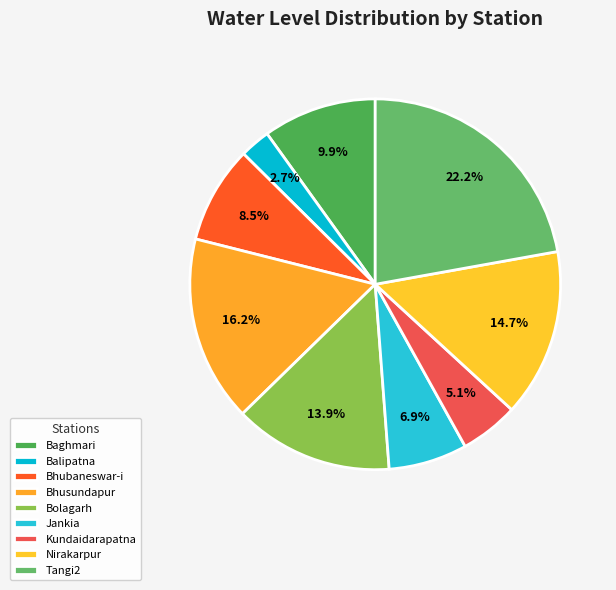

Does Balipatna represent more than half of the total?

No